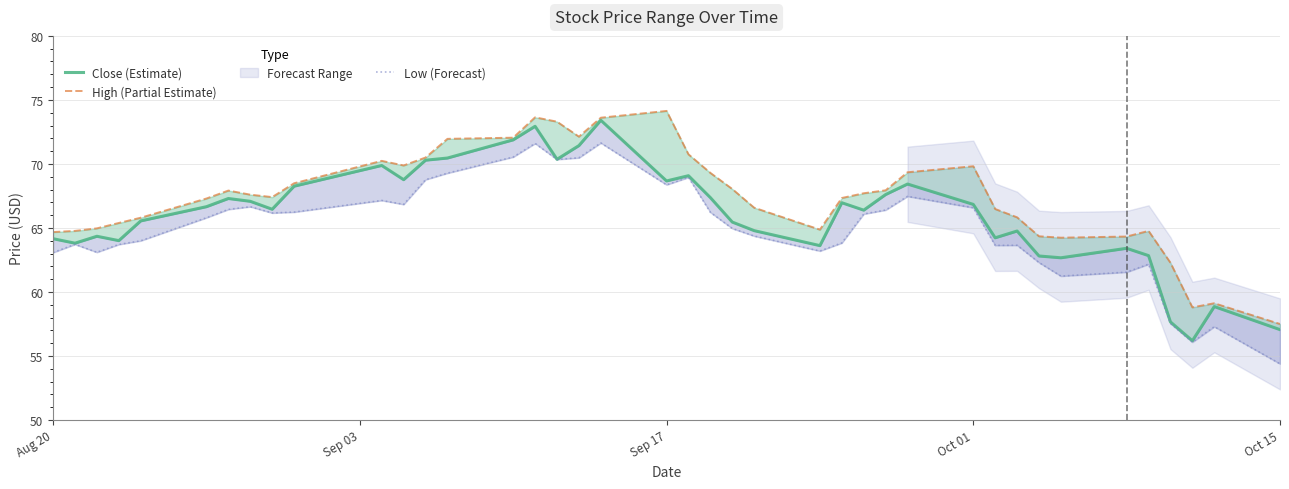

The value of Close (Estimate) at 35 is 22.8. True or false?

False